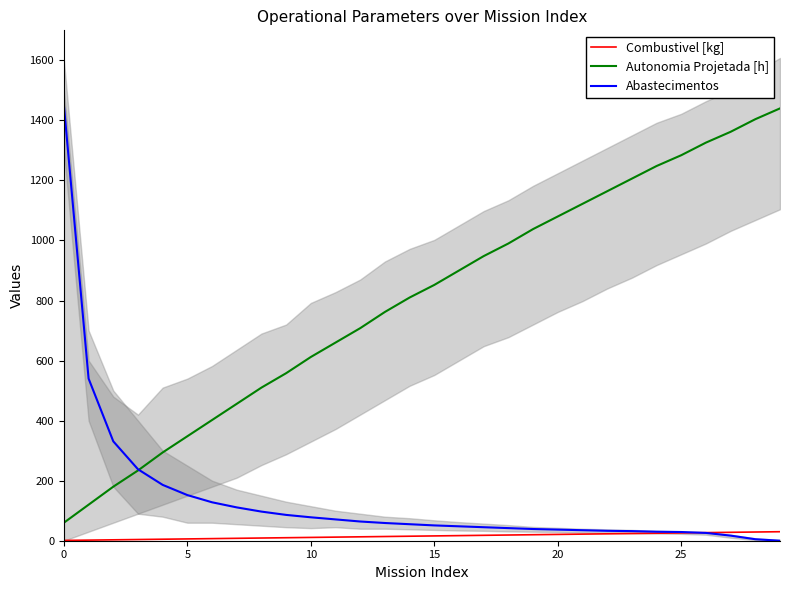

What is the difference between the second highest and second lowest values in the Autonomia Projetada [h] series?

1284.0